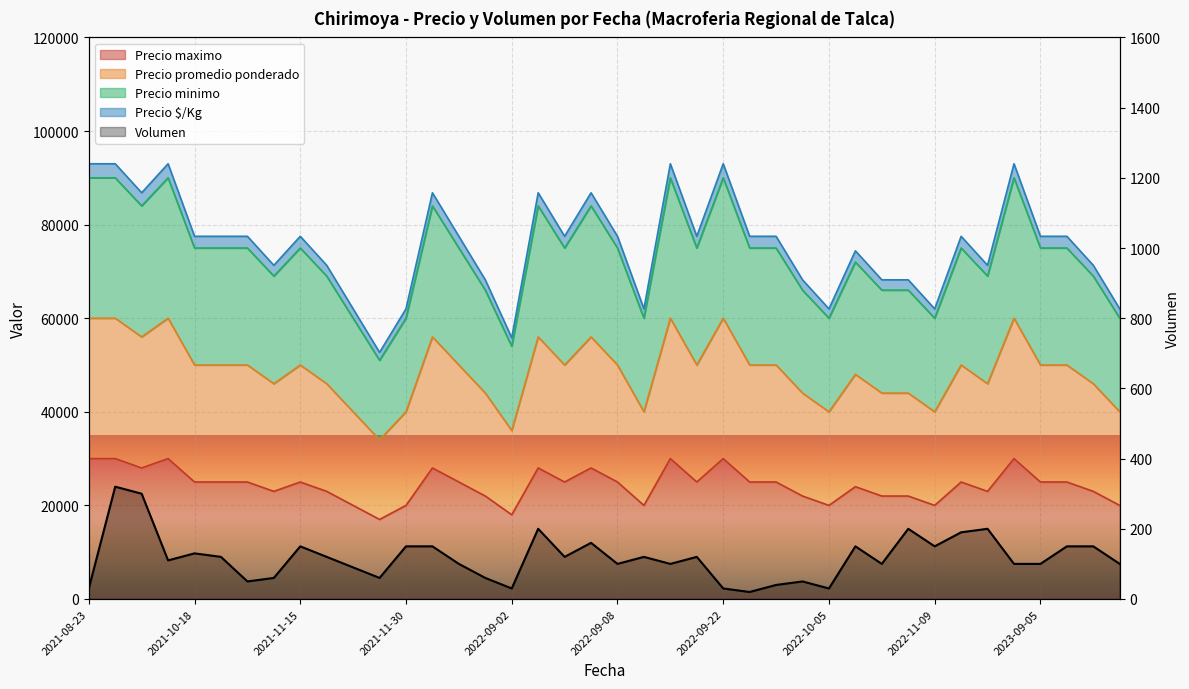

How many data points are less than 120?

20